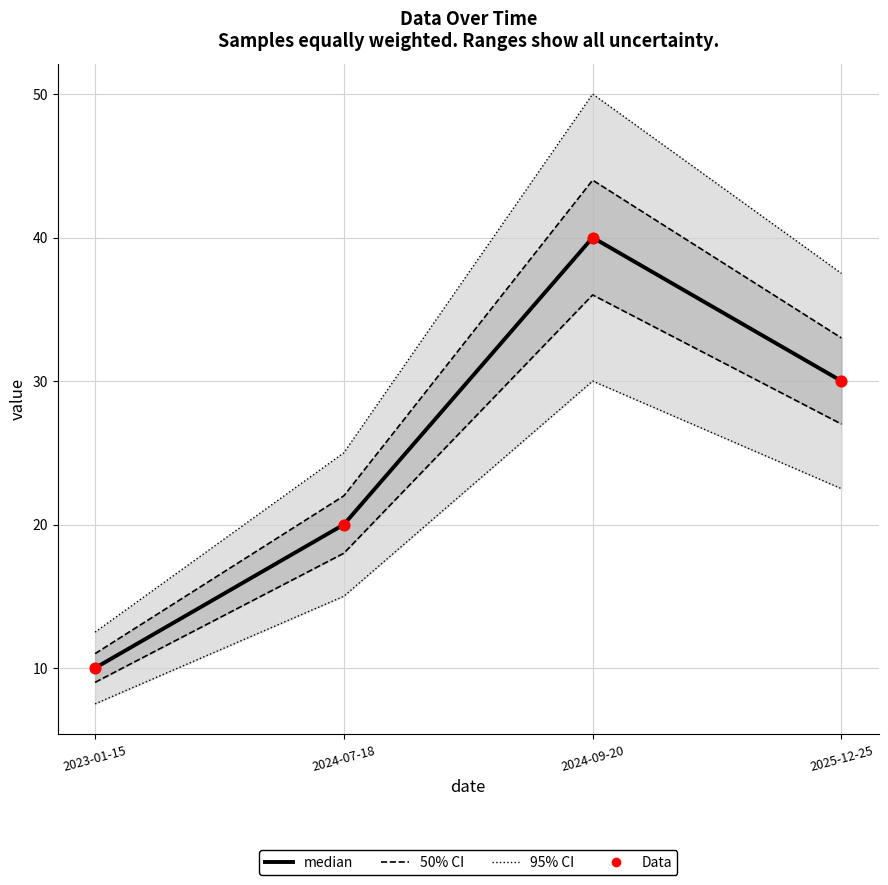

What is the total value across all series at 2024-07-18?

40